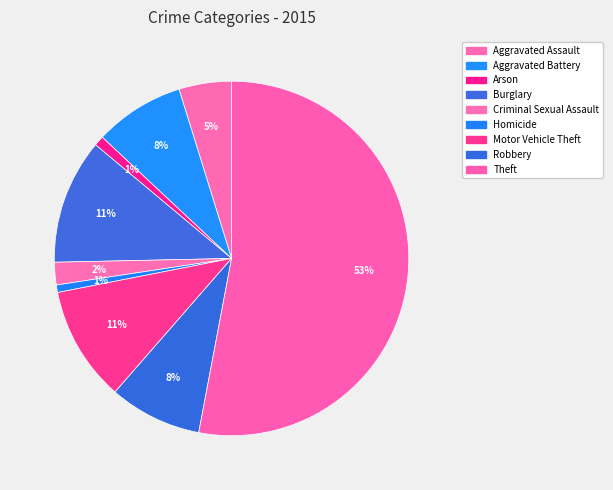

Is the sum of Arson and Burglary greater than half?

No